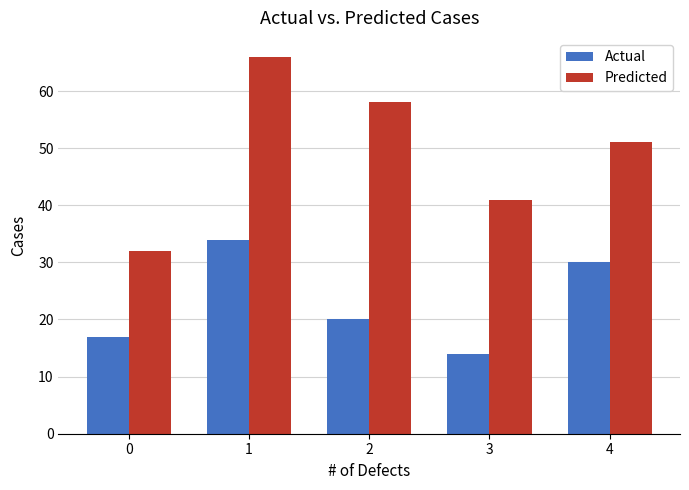

Is the value of Actual at 3 greater than the value of Predicted at 3?

No